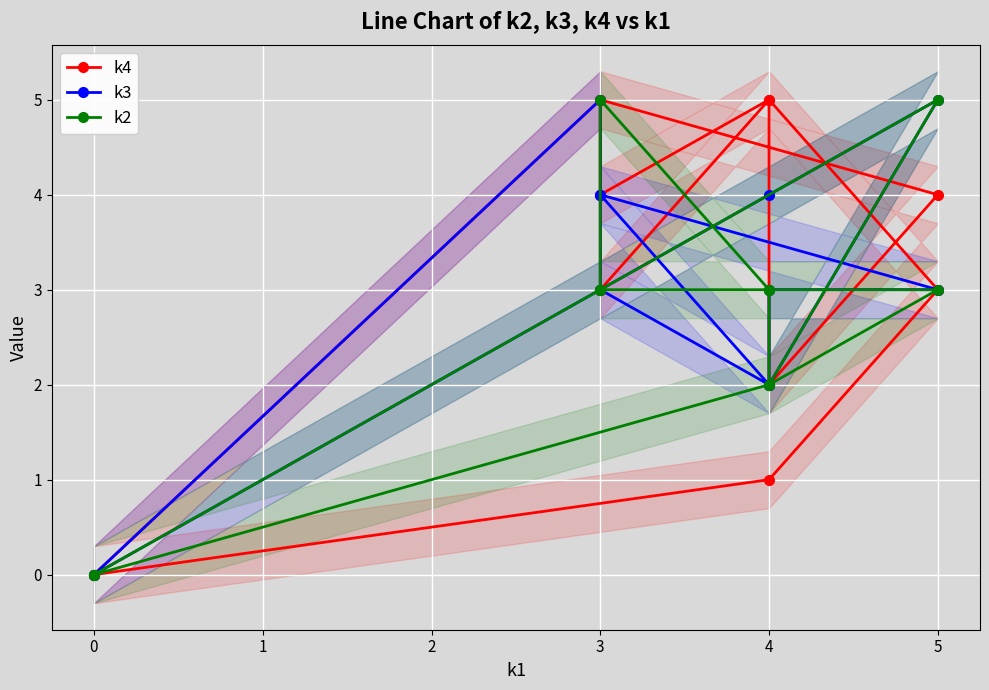

How many data points does each series have?

12